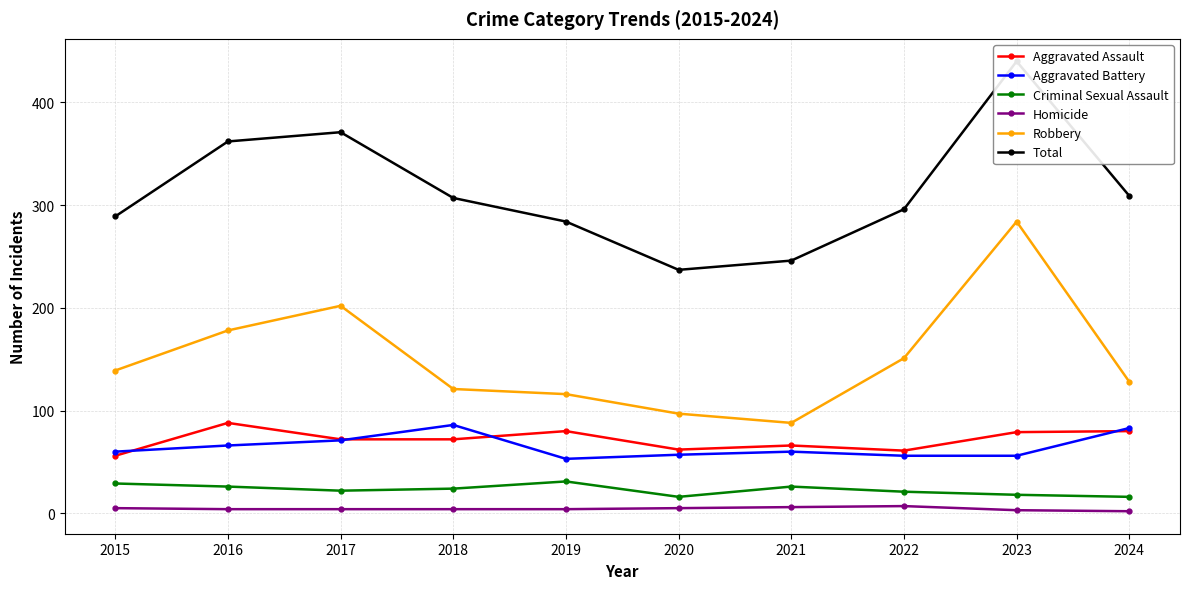

Where is the first local maximum for Aggravated Battery?

2018